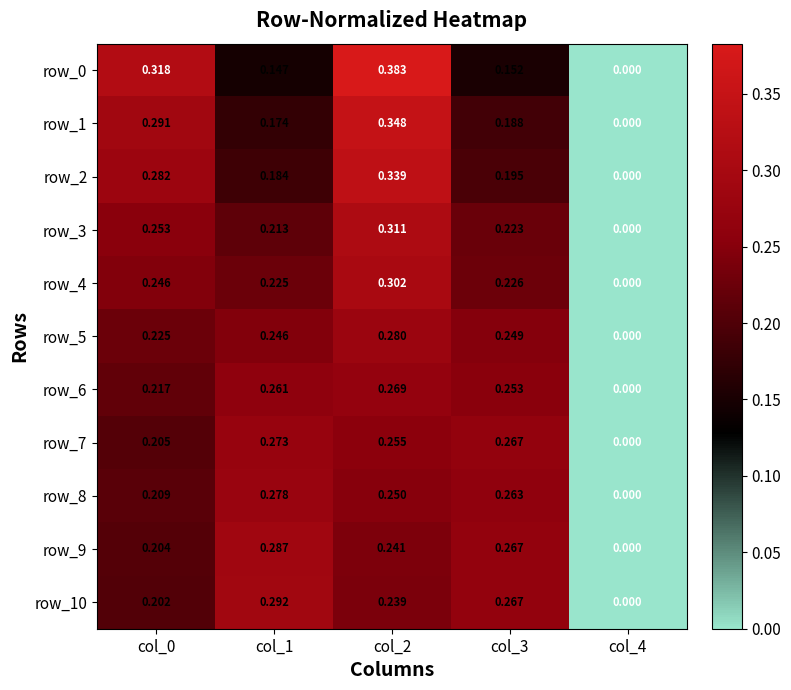

Is the value of row_6 at col_0 greater than the value of row_9 at col_4?

Yes